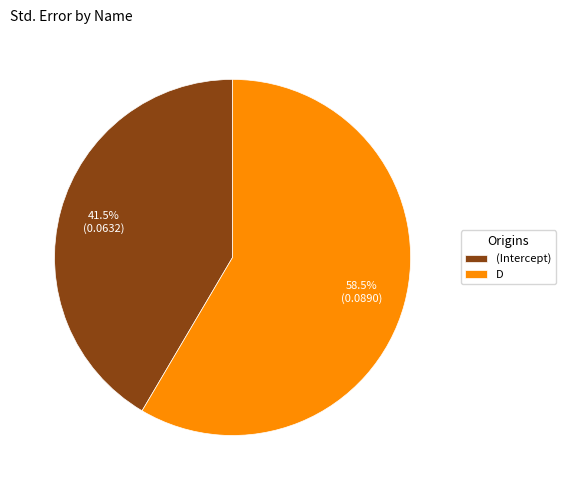

Count the number of slices in the pie.

2